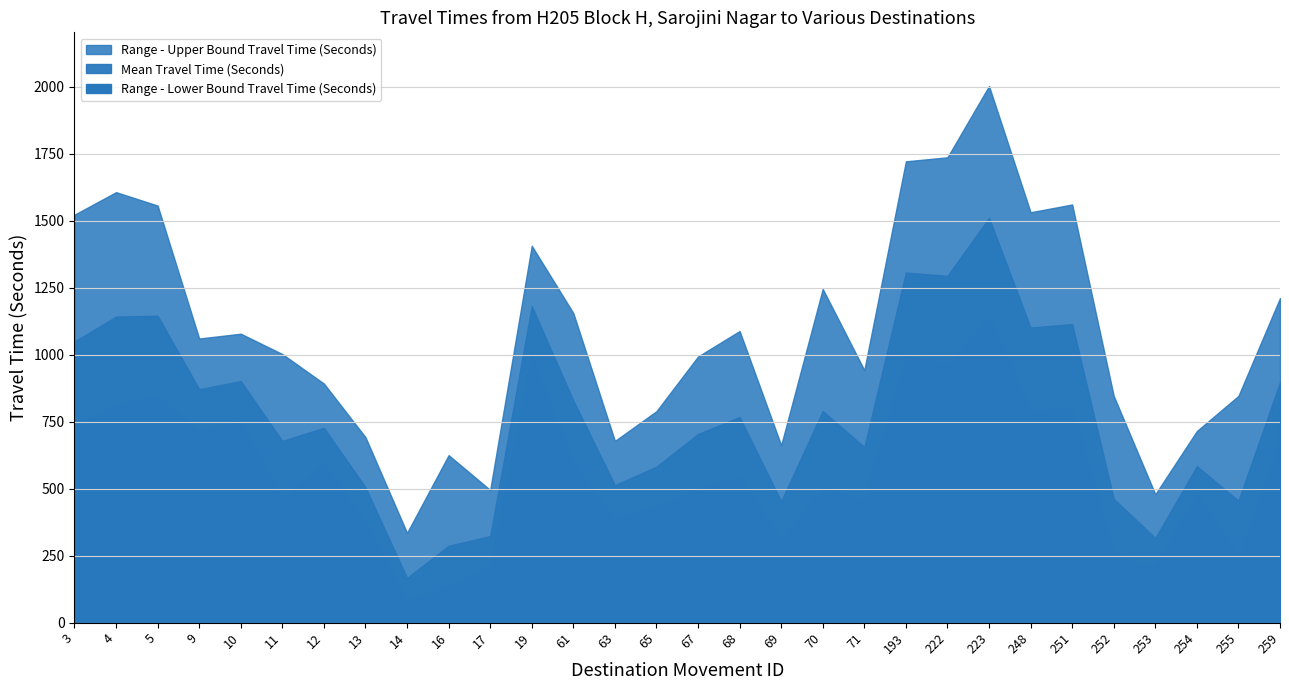

Which series changed the most between 3 and 61?

Range - Upper Bound Travel Time (Seconds)